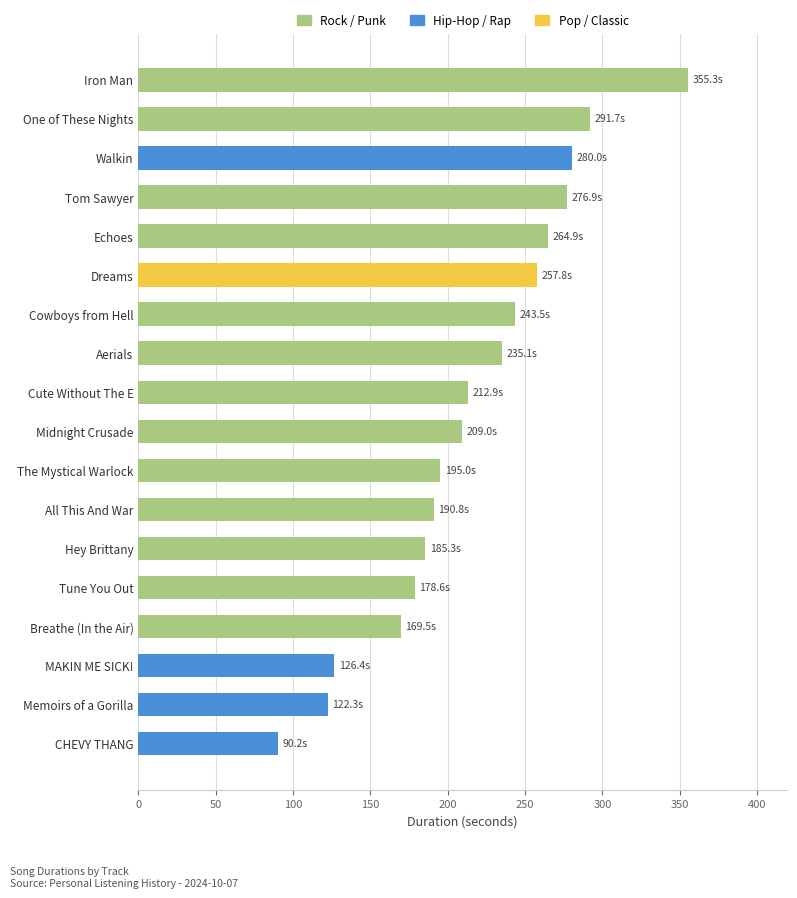

What is the change in value from Walkin to All This And War?

-89.2